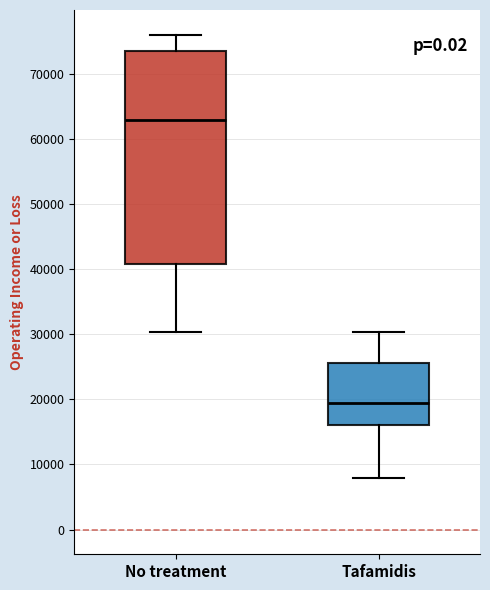

Comparing the boxes themselves (not the whiskers), which one is the tallest?

No treatment